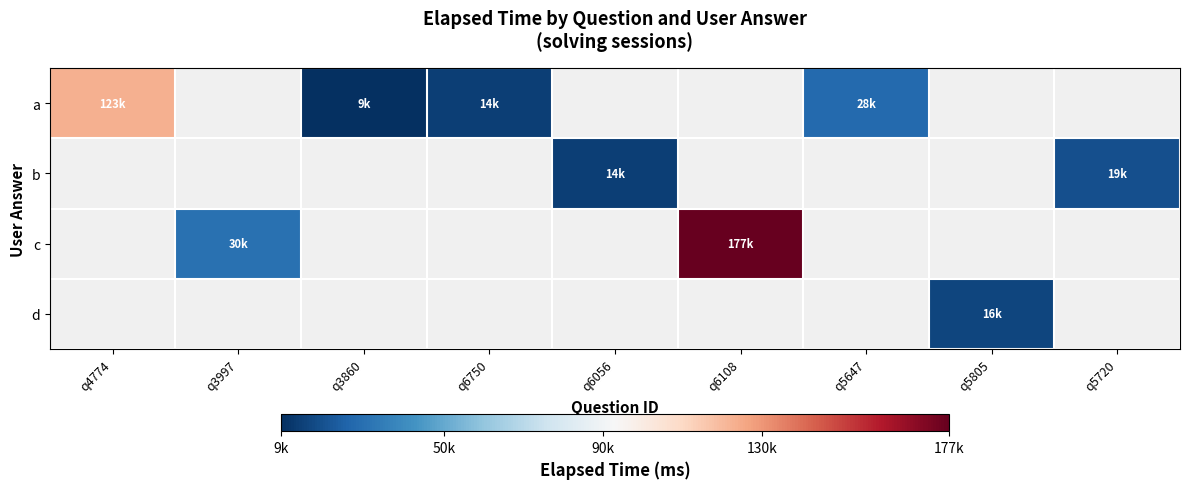

At how many categories does at least one series exceed 174222?

1